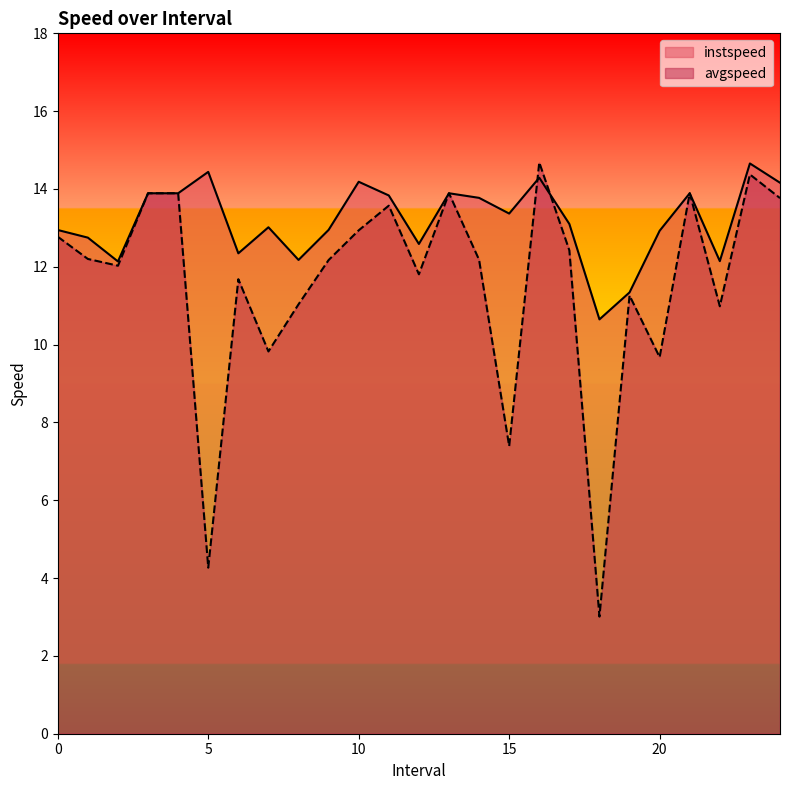

What is the average value of the instspeed series?

13.2